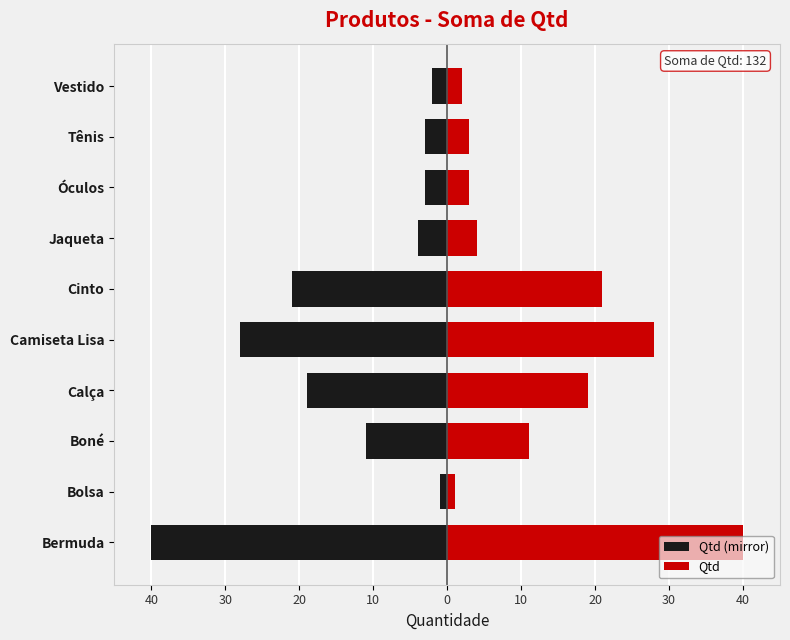

How many categories are shown in the chart?

10